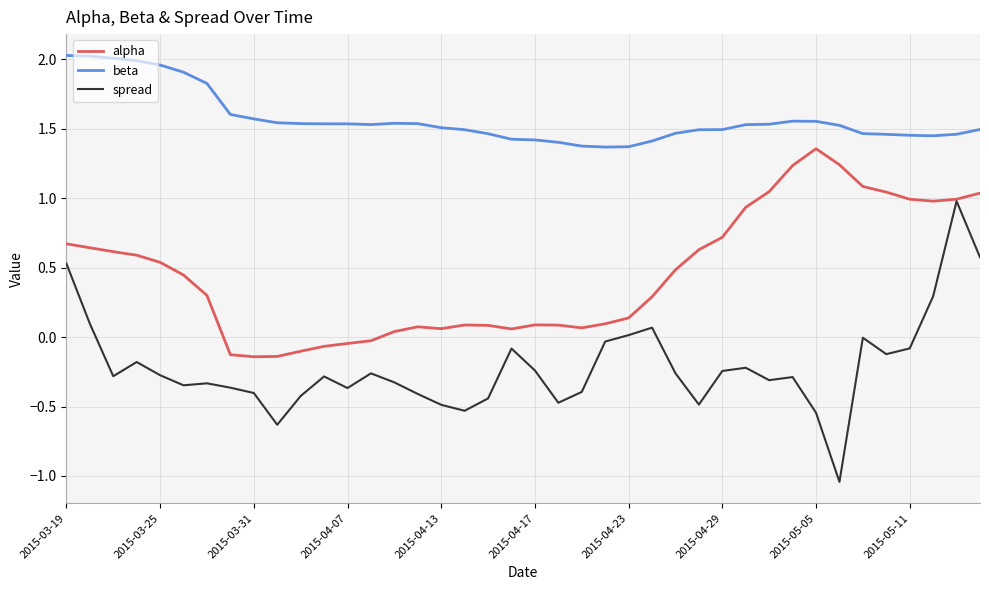

Which series has the largest range (max minus min)?

spread